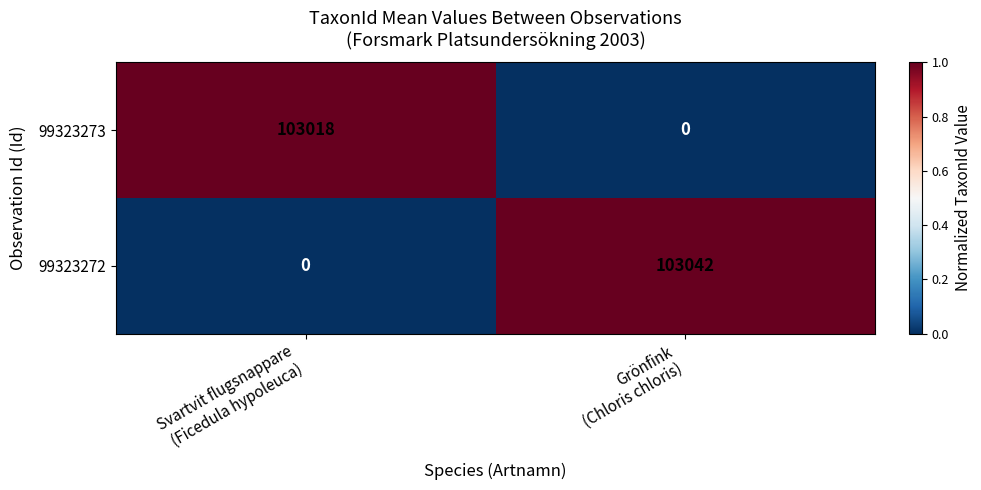

What is the spread (max minus min) of values at Grönfink
(Chloris chloris)?

103042